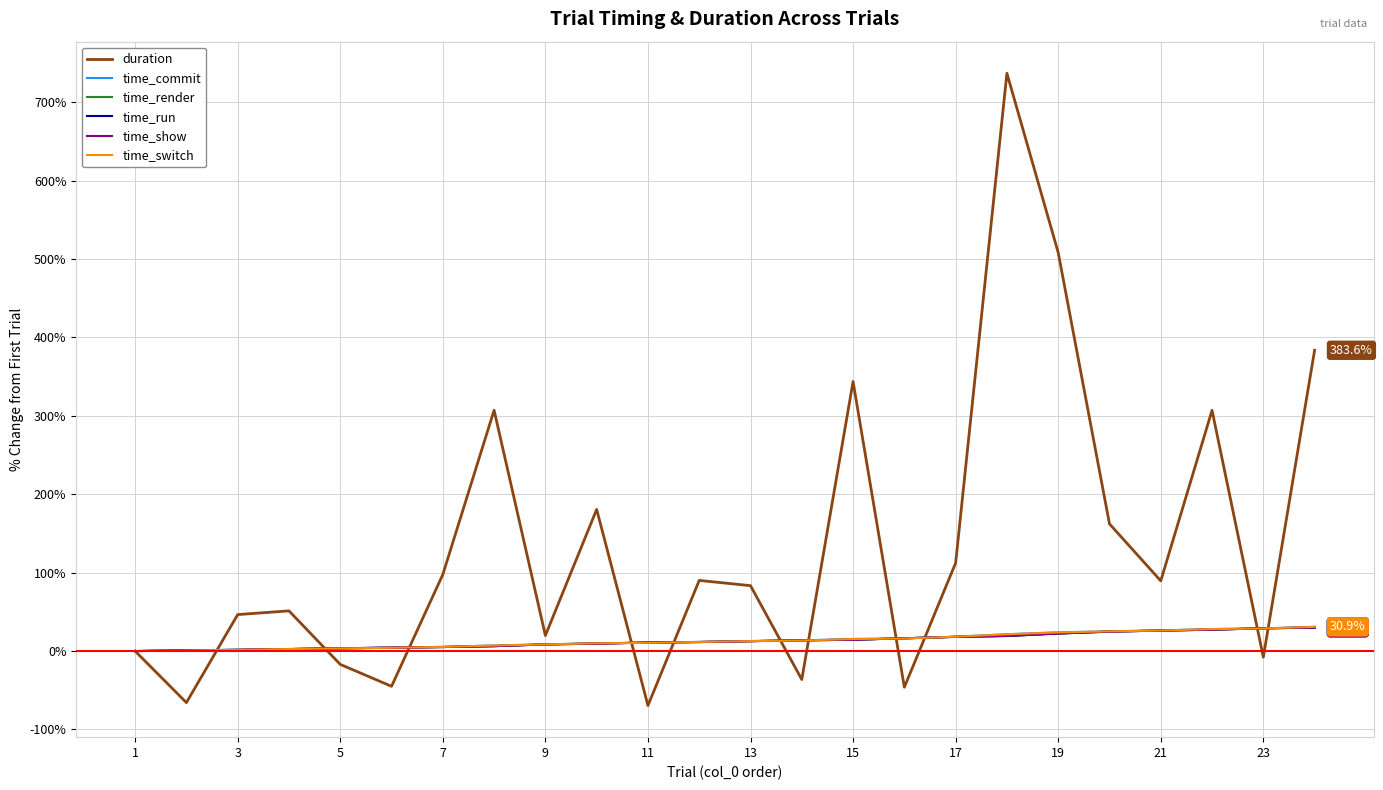

Which series has the largest total across all categories?

duration